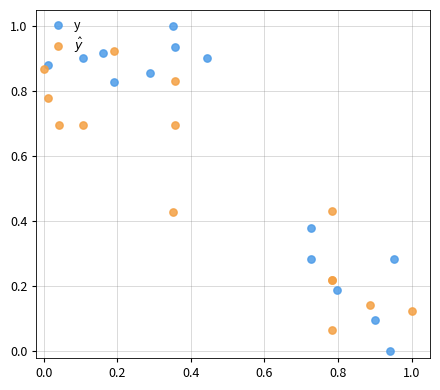

Which series reaches the maximum Y coordinate?

y